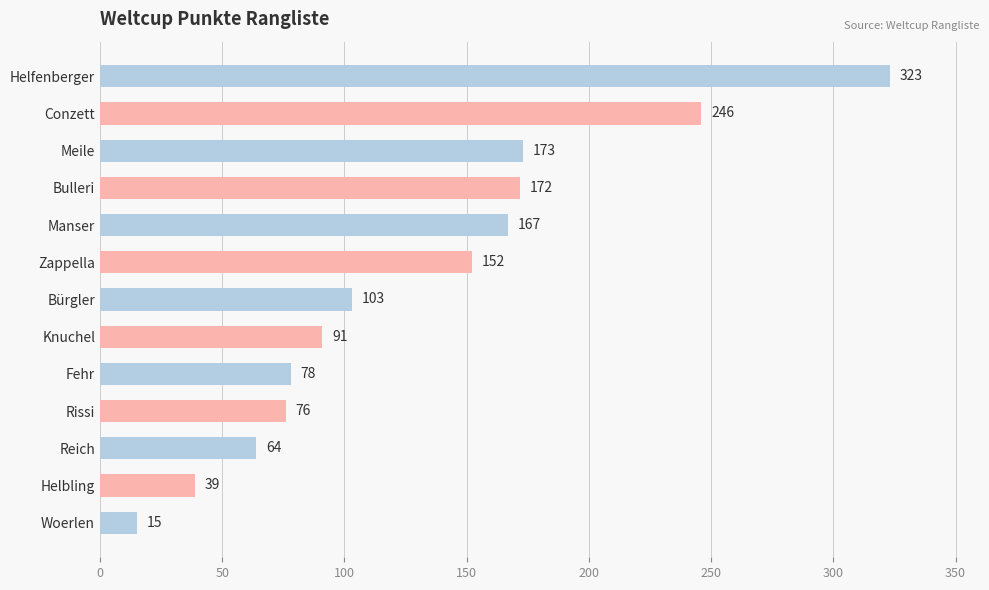

What is the average value?

131